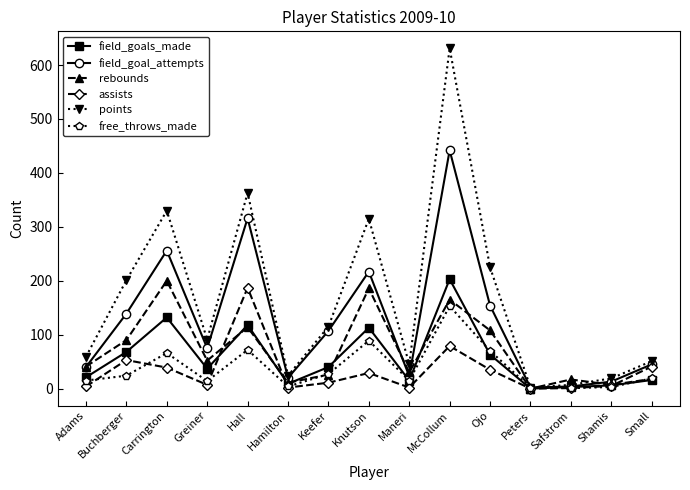

What is the difference between the field_goals_made values at Keefer and Ojo?

23